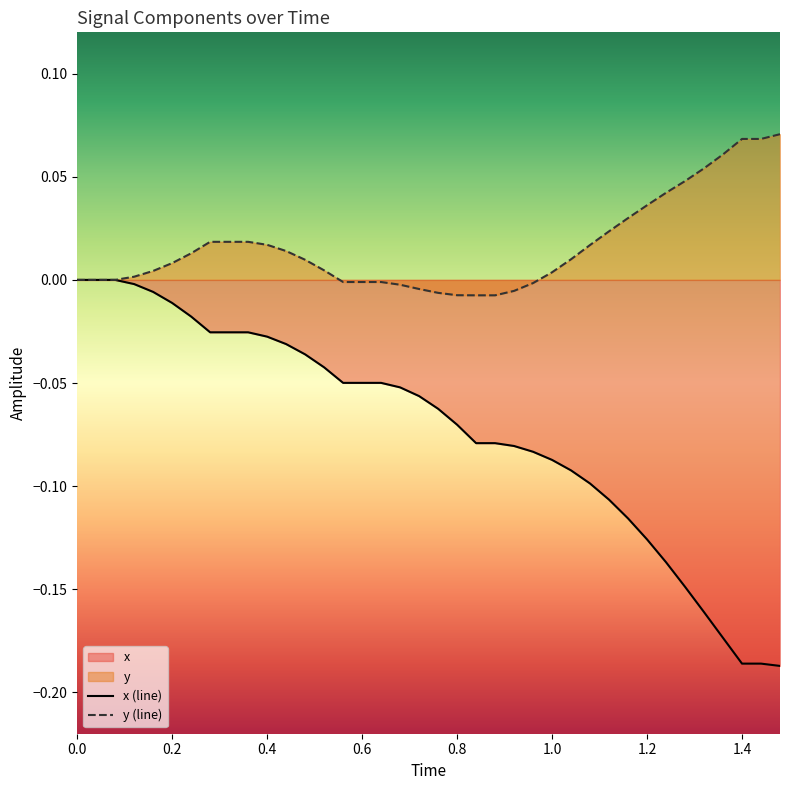

The x (line) series shows 0.0 at 0.0. True or false?

True